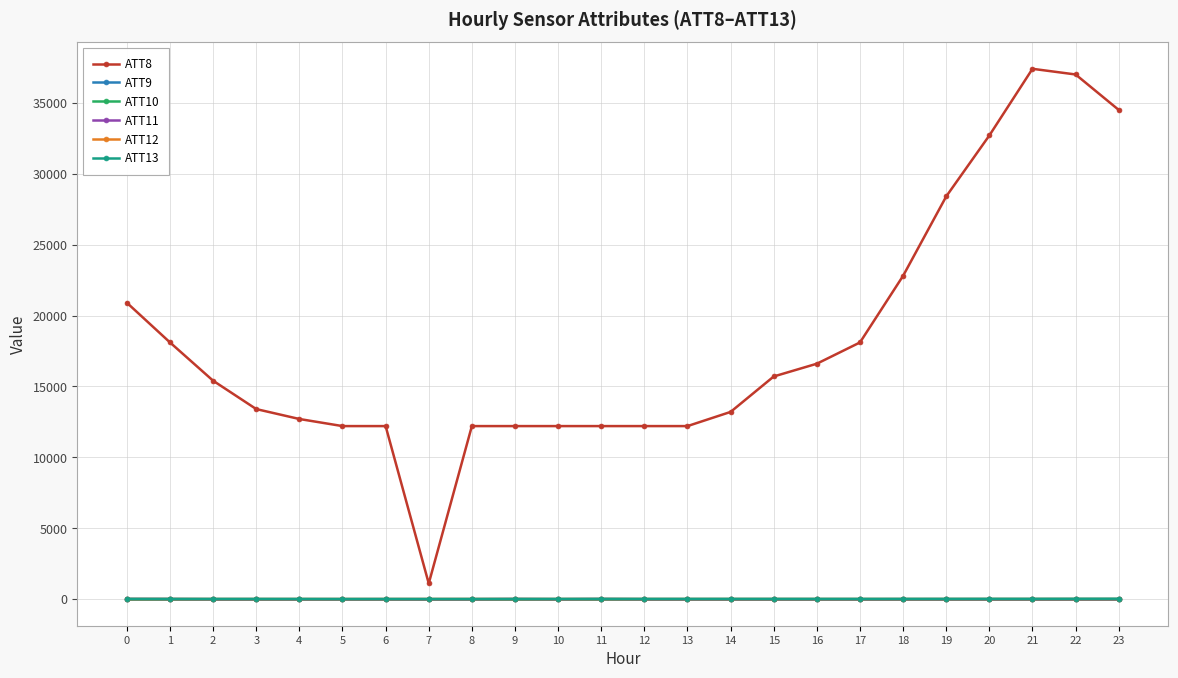

What is the difference between the second highest and second lowest values in the ATT11 series?

13.9